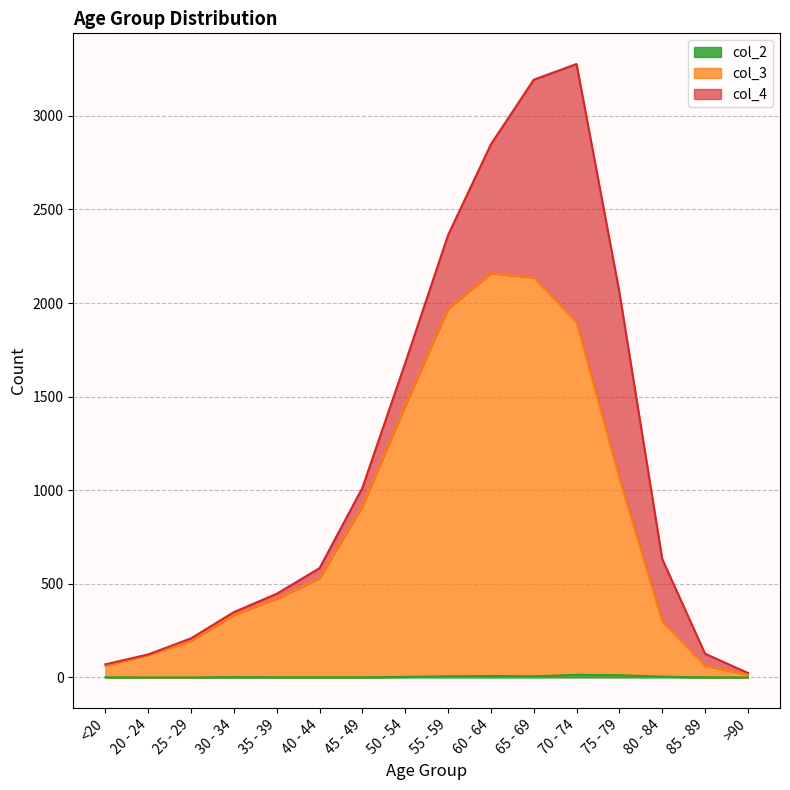

What is the value of the col_2 point at the 11th from the left?

6